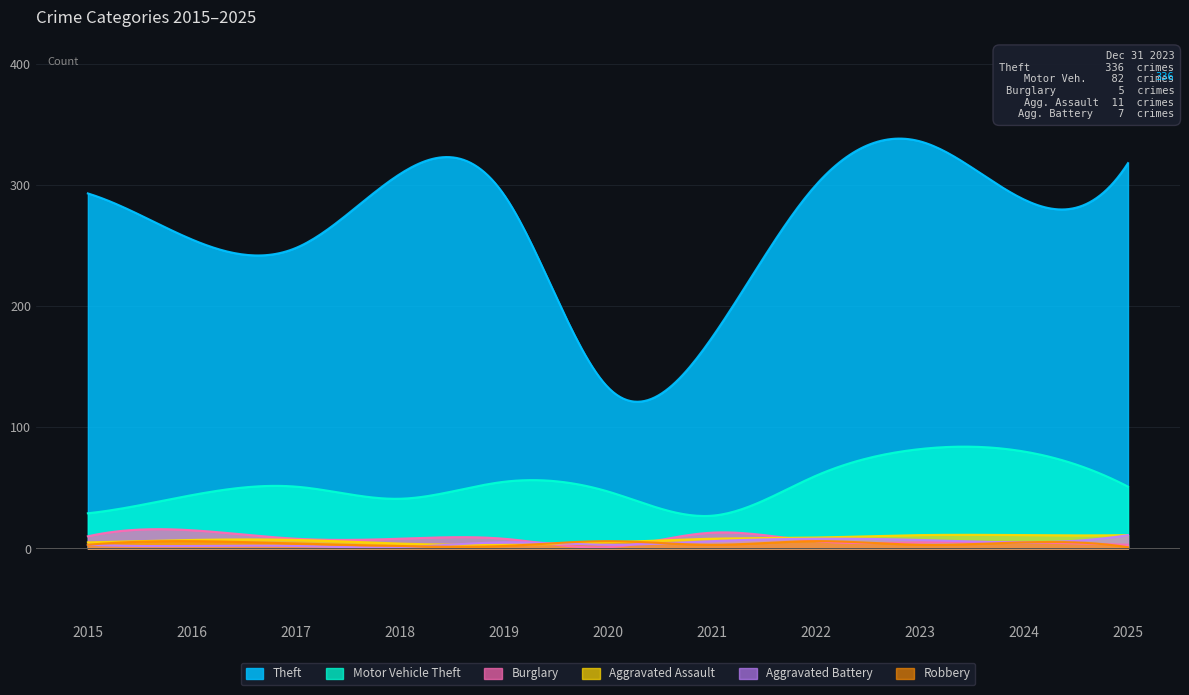

What is the smallest value displayed?

0.8